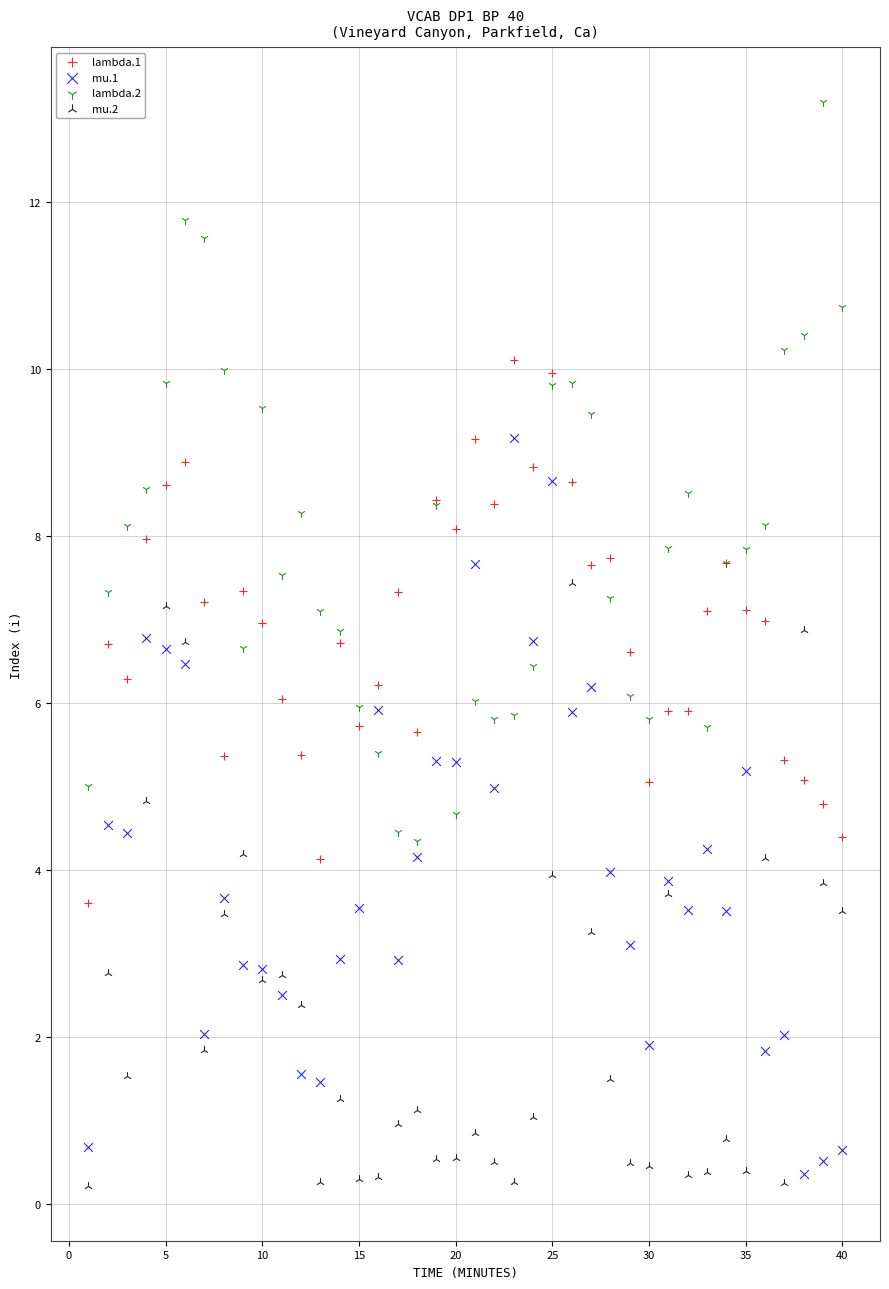

What is the X range (max minus min) for the scatter plot?

39.0